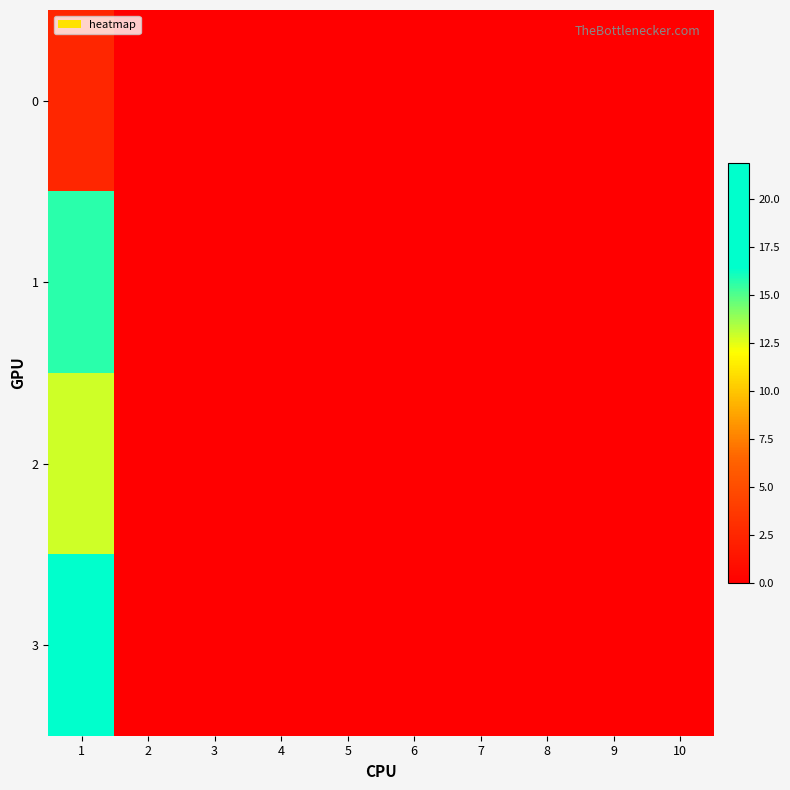

Reading left to right, transcribe all the data shown in this chart.

0: 1=2.5	2=0.0	3=0.0	4=0.0	5=0.0	6=0.0	7=0.0	8=0.0	9=0.0	10=0.0
1: 1=15.6	2=0.0	3=0.0	4=0.0	5=0.0	6=0.0	7=0.0	8=0.0	9=0.0	10=0.0
2: 1=12.9	2=0.0	3=0.0	4=0.0	5=0.0	6=0.0	7=0.0	8=0.0	9=0.0	10=0.0
3: 1=21.9	2=0.0	3=0.0	4=0.0	5=0.0	6=0.0	7=0.0	8=0.0	9=0.0	10=0.0